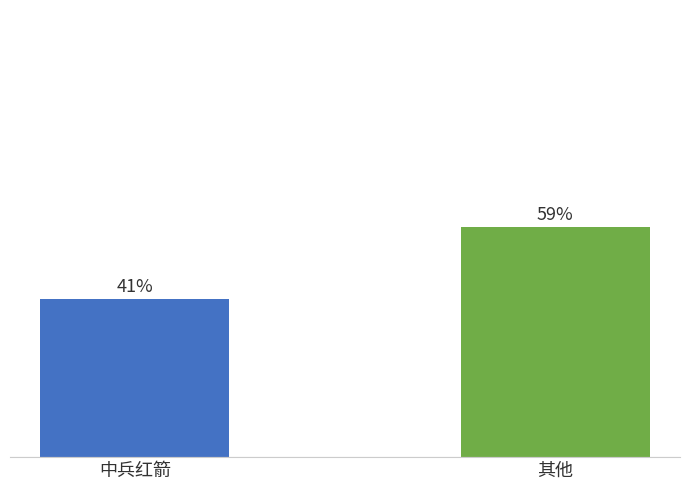

Where does the data first go above 59?

其他